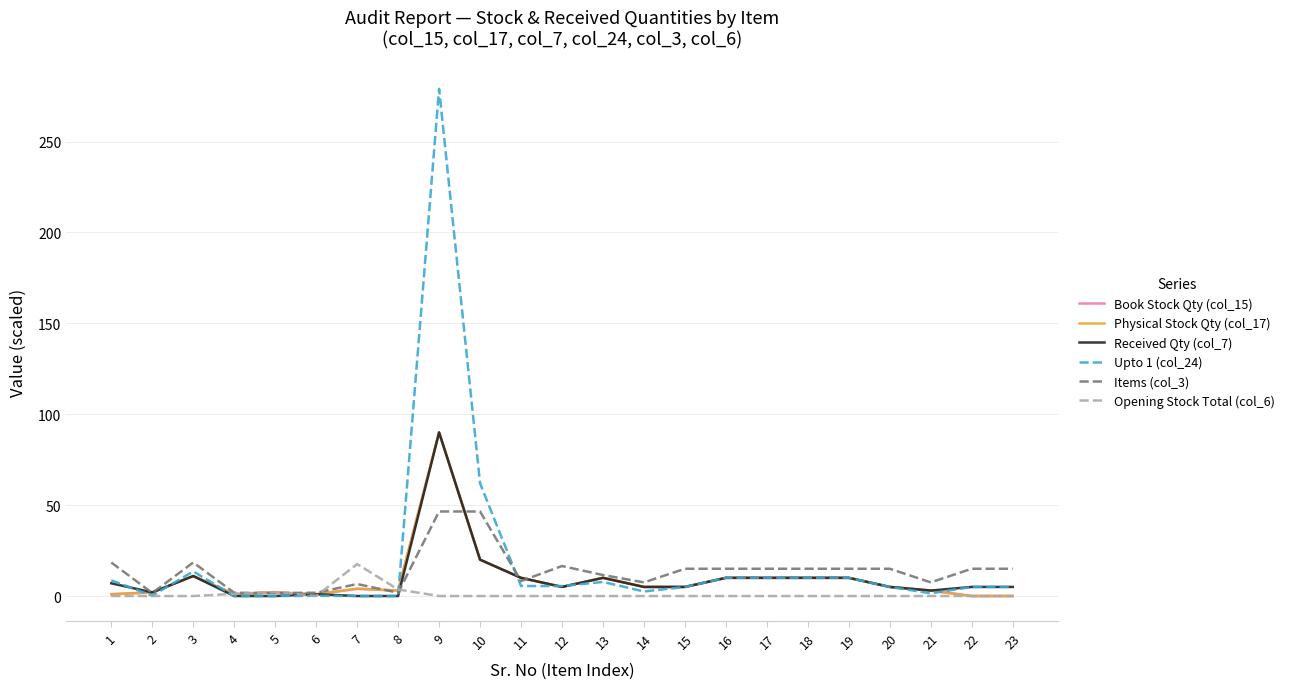

What is the difference between the maximum and minimum values in the Physical Stock Qty (col_17) series?

90.0